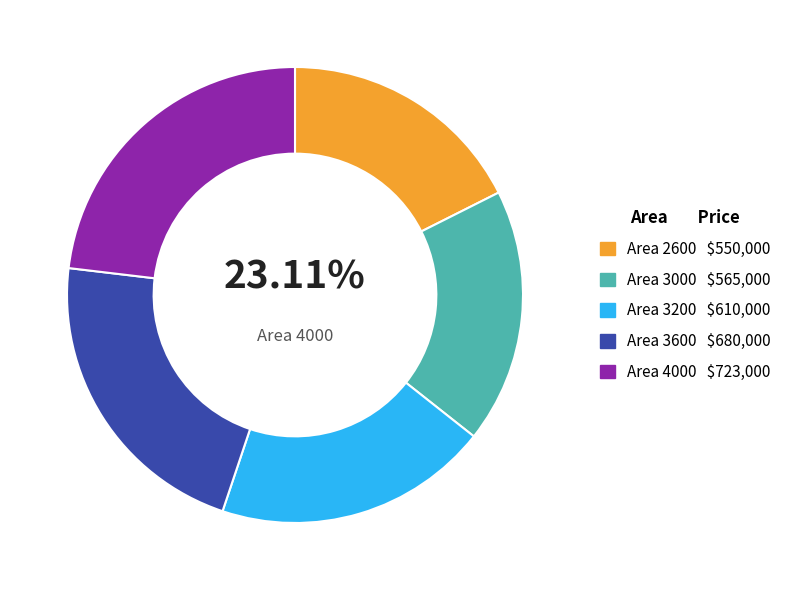

To the nearest percent, what portion does 3600 represent?

22%